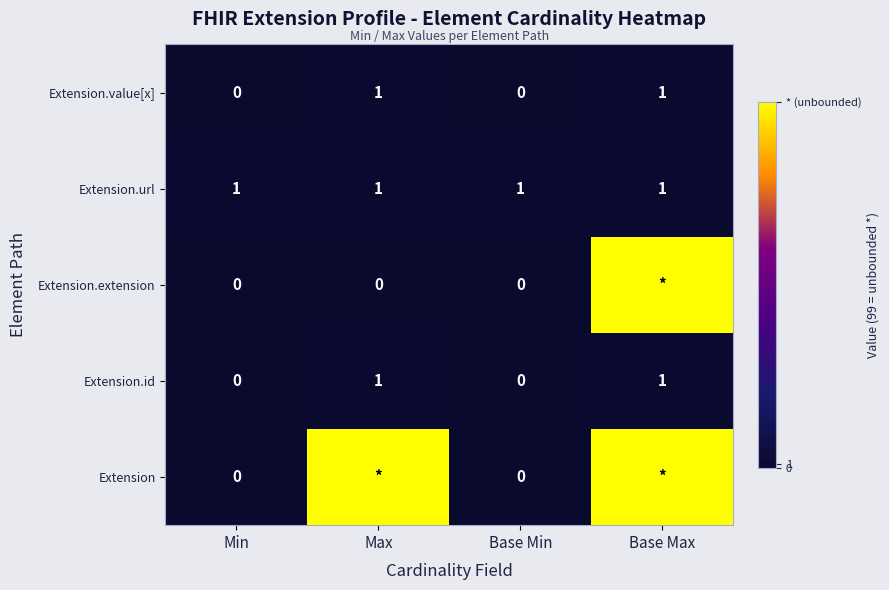

True or false: Extension.value[x] has a value of -1 at Min.

False